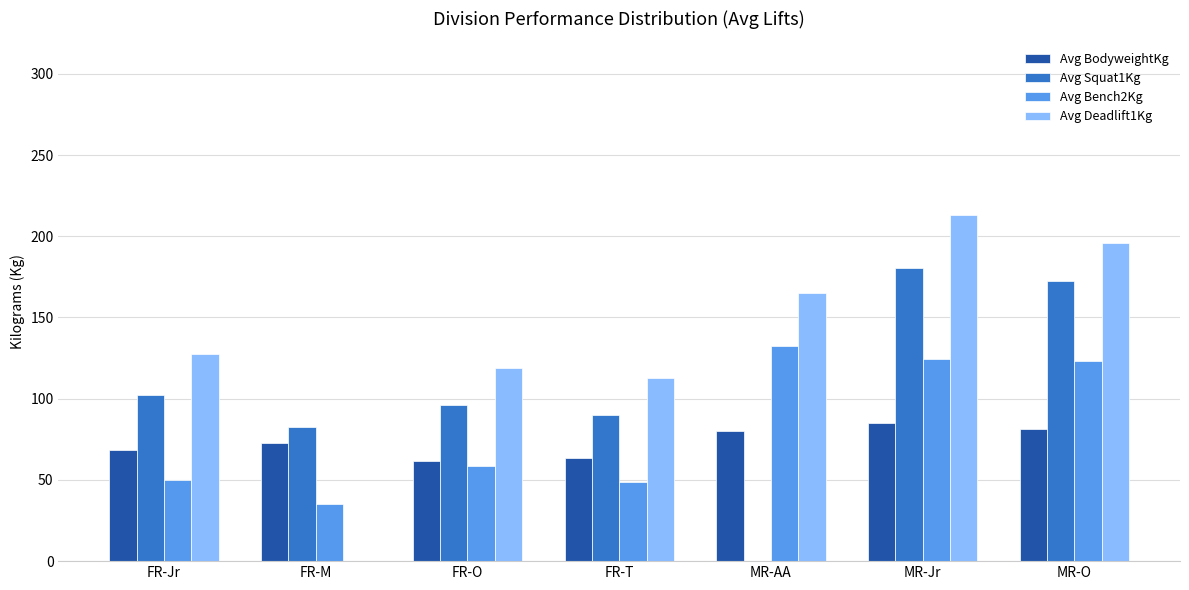

Which series changed the most between MR-AA and MR-O?

Avg Squat1Kg